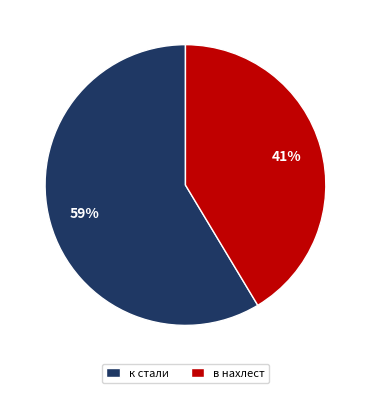

To the nearest percent, what percentage of the pie is в нахлест?

41%